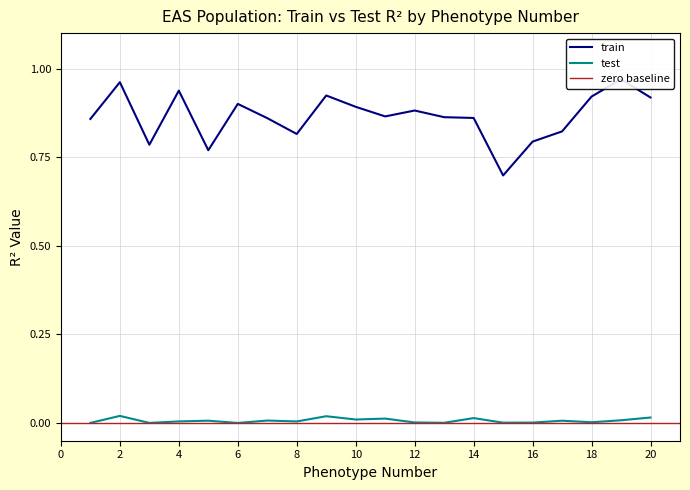

At which label does train reach its peak?

19